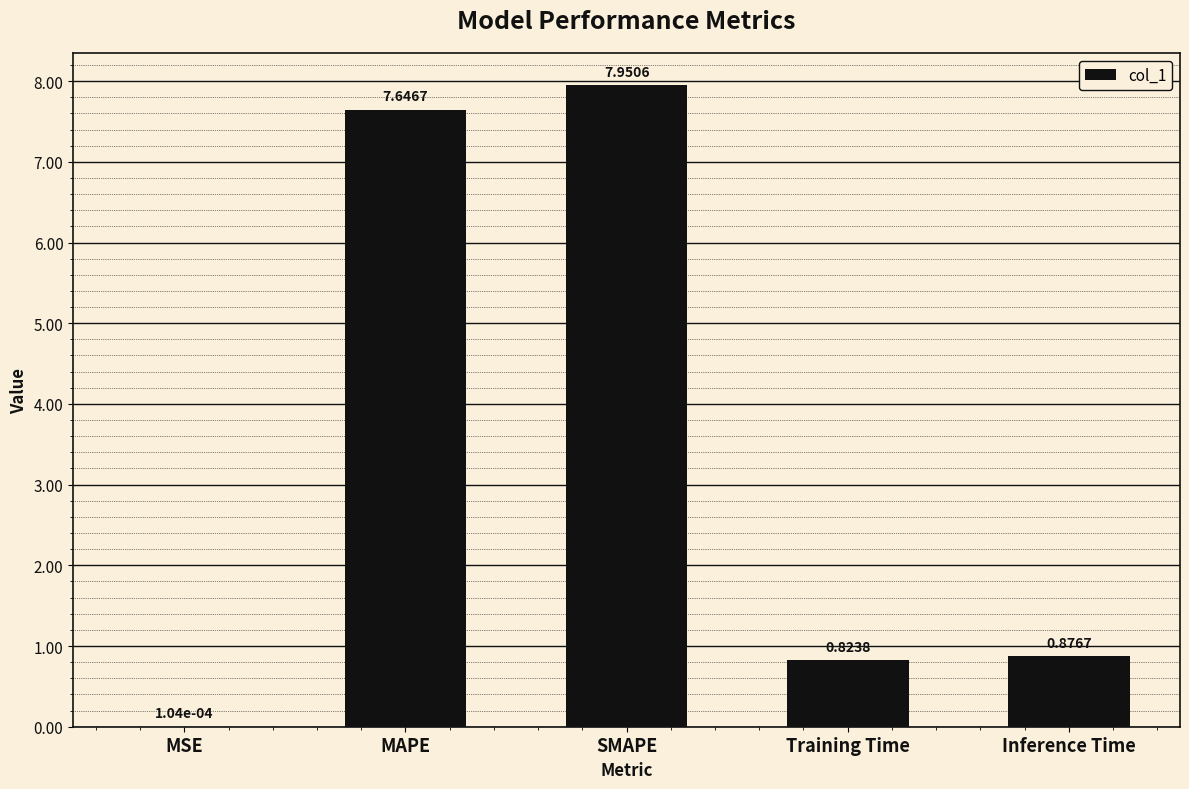

What is the sum of the values at SMAPE and Training Time?

8.8